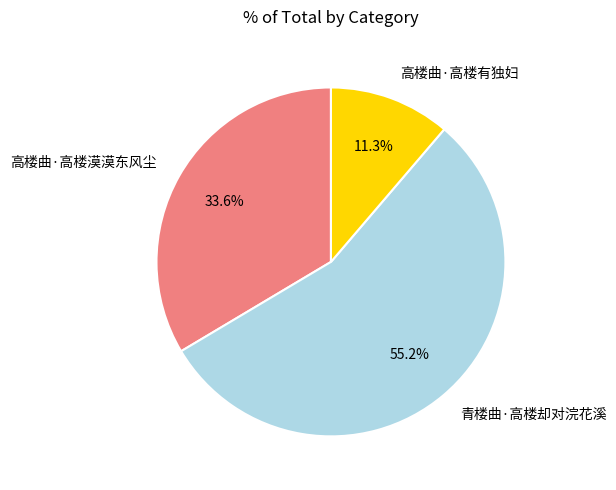

Between 高楼曲·高楼漠漠东风尘 and 高楼曲·高楼有独妇, which is larger?

高楼曲·高楼漠漠东风尘